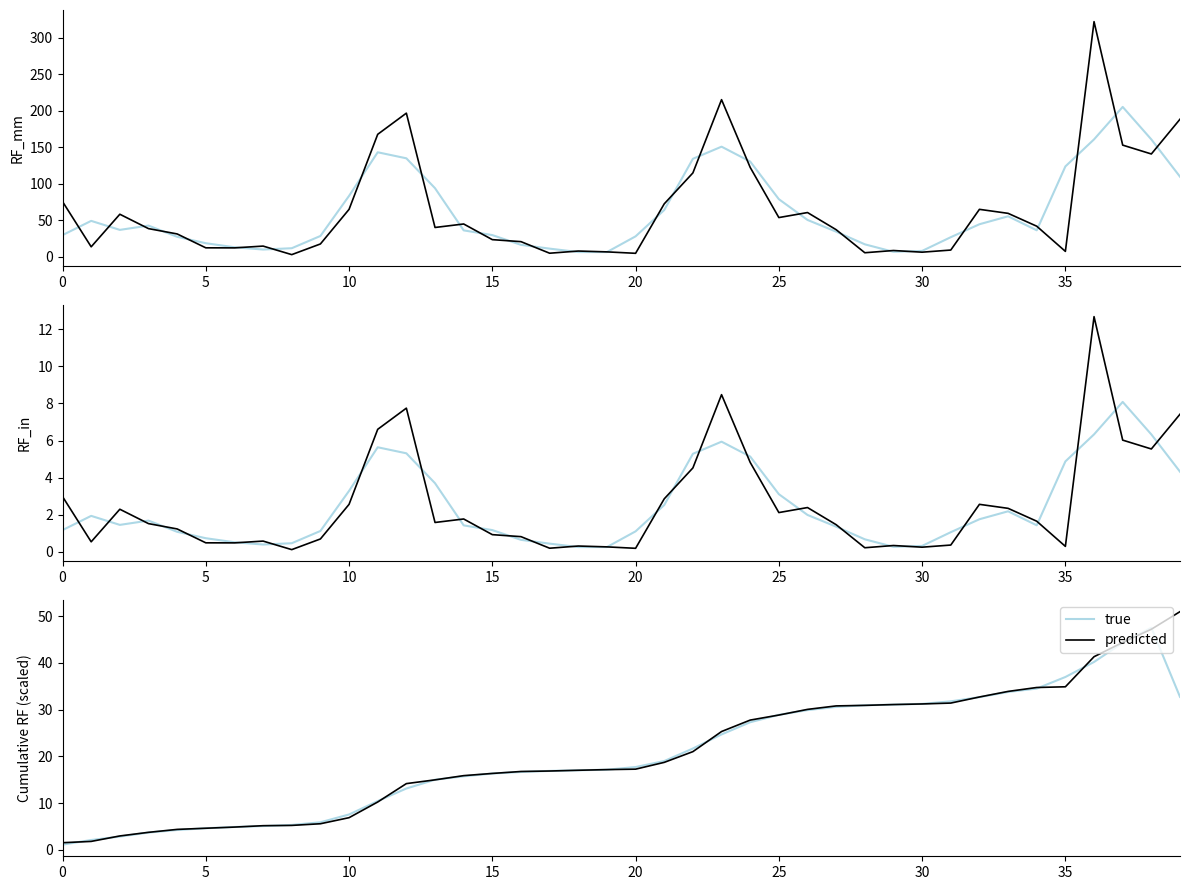

How many data points does each series have?

40